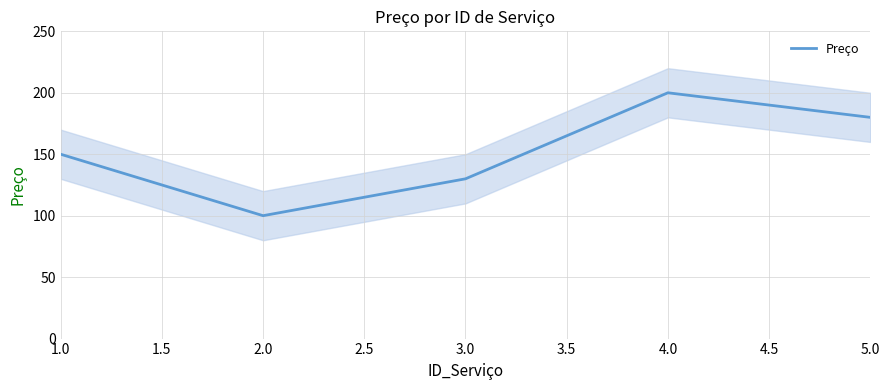

What is the sum of all values?

760